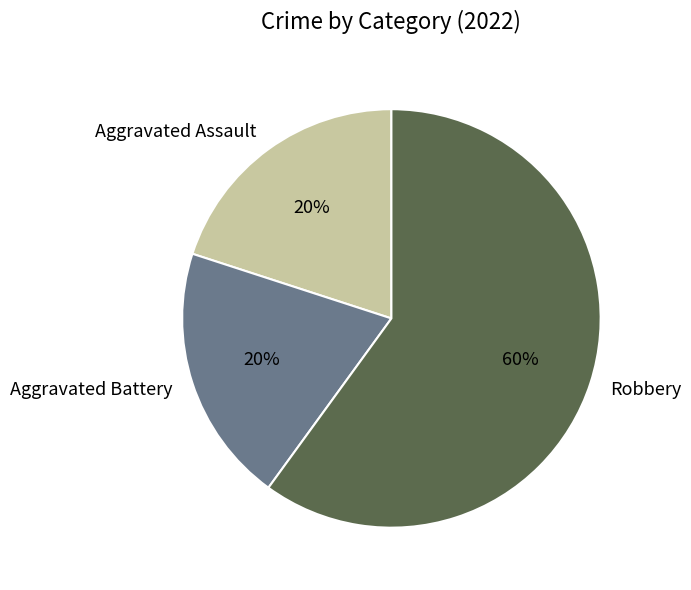

What is the ratio of the value at Robbery to the value at Aggravated Battery?

3.0